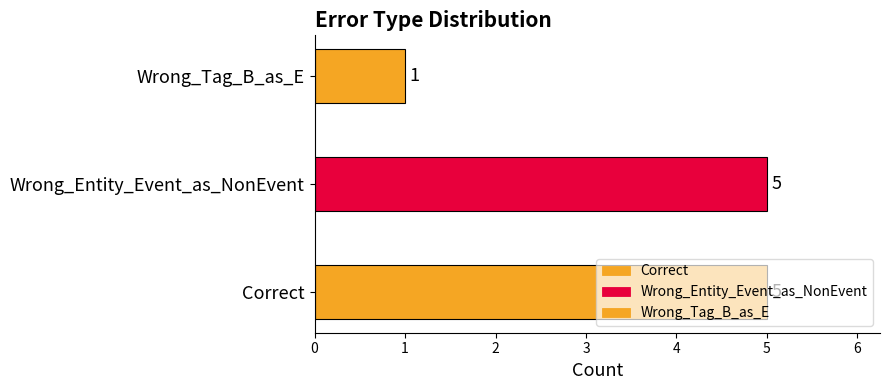

What is the sum of all values?

11